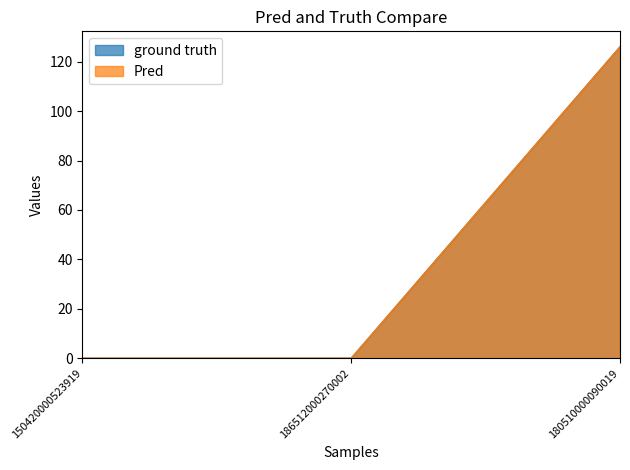

How many positive values does the ground truth series have?

1